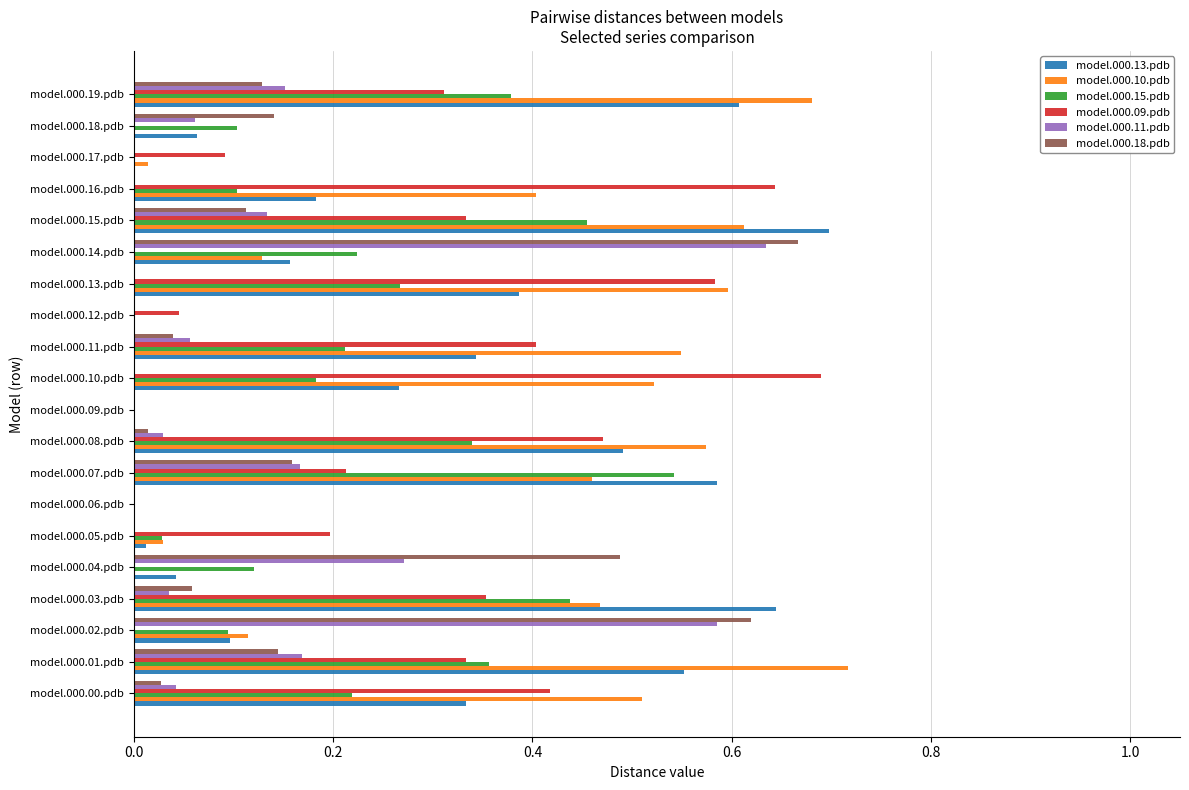

The model.000.10.pdb series shows 0.0 at model.000.09.pdb. True or false?

True